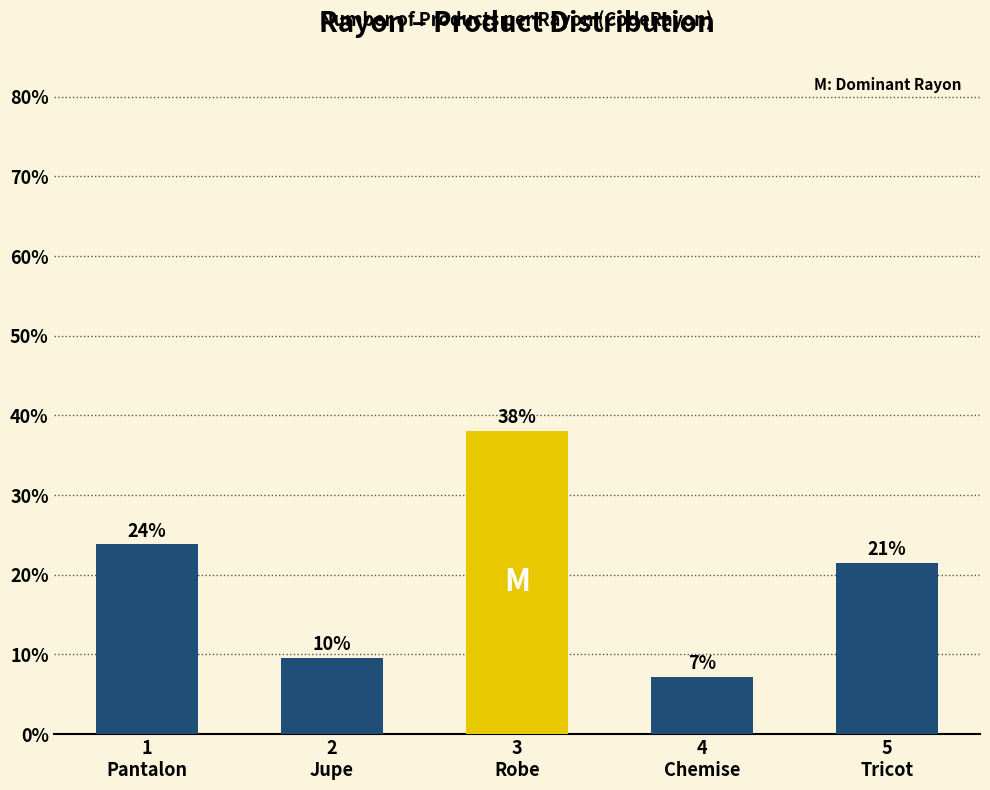

Reading left to right, transcribe all the data shown in this chart.

23.8	9.5	38.1	7.1	21.4